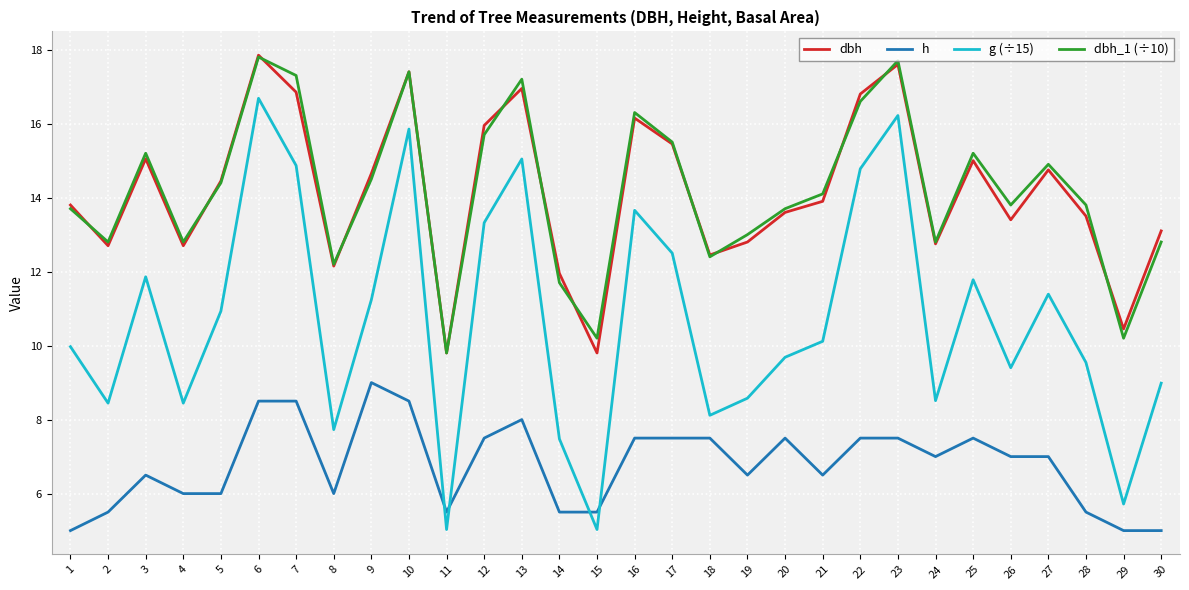

At which label does h reach its peak?

9